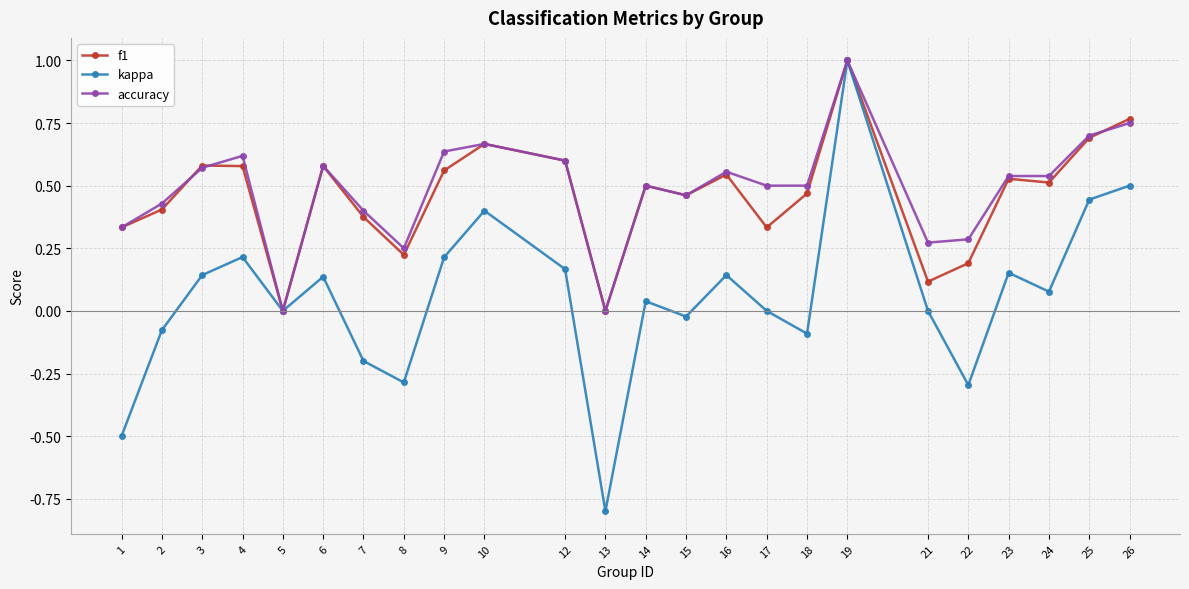

Count the f1 values in the range 0 to 1.

24